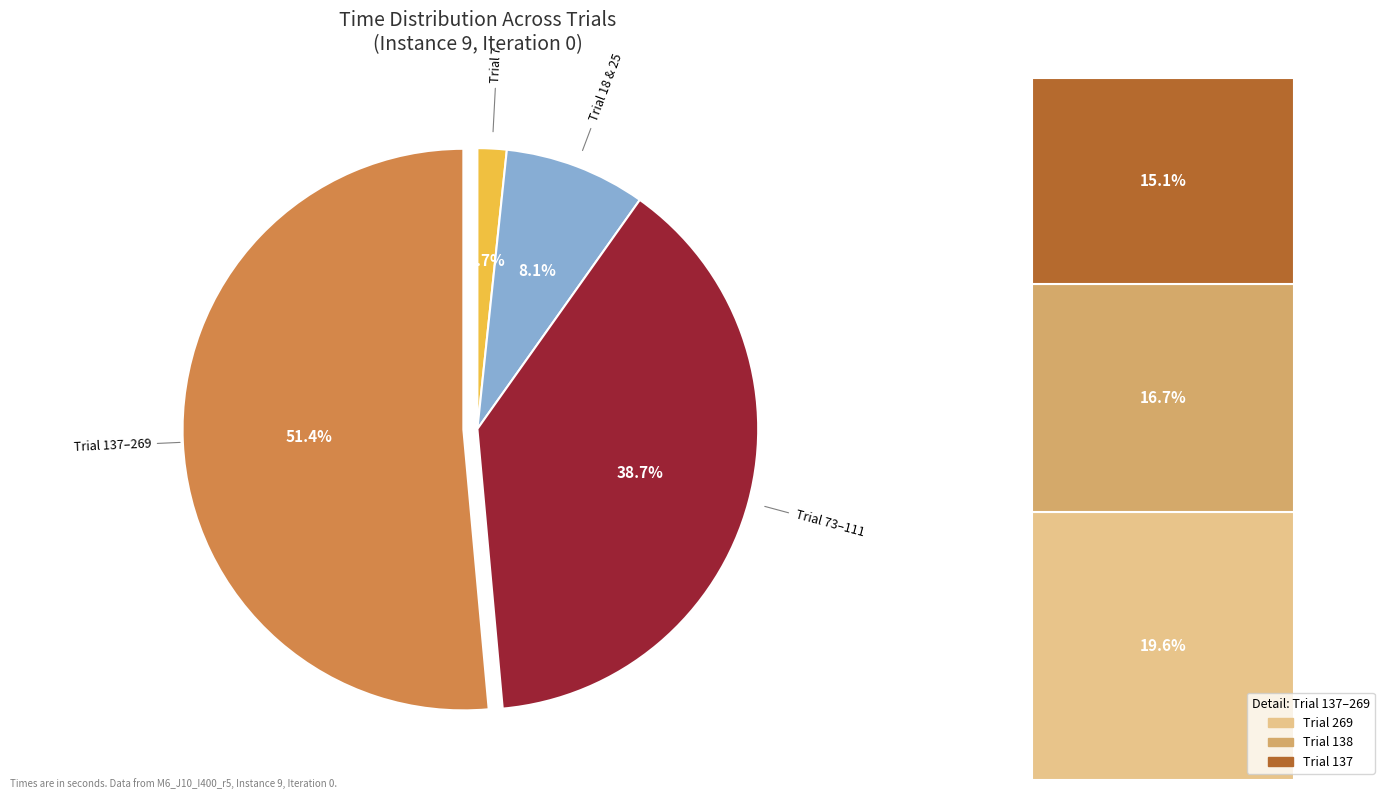

Between Trial 269 and Trial 25, which is larger?

Trial 269